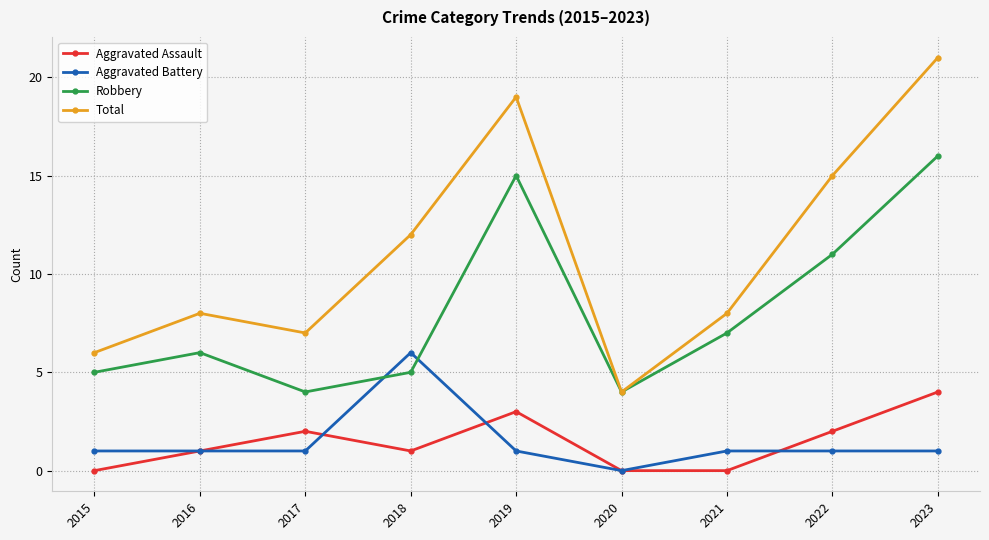

At which category is the sum across all series the highest?

2023